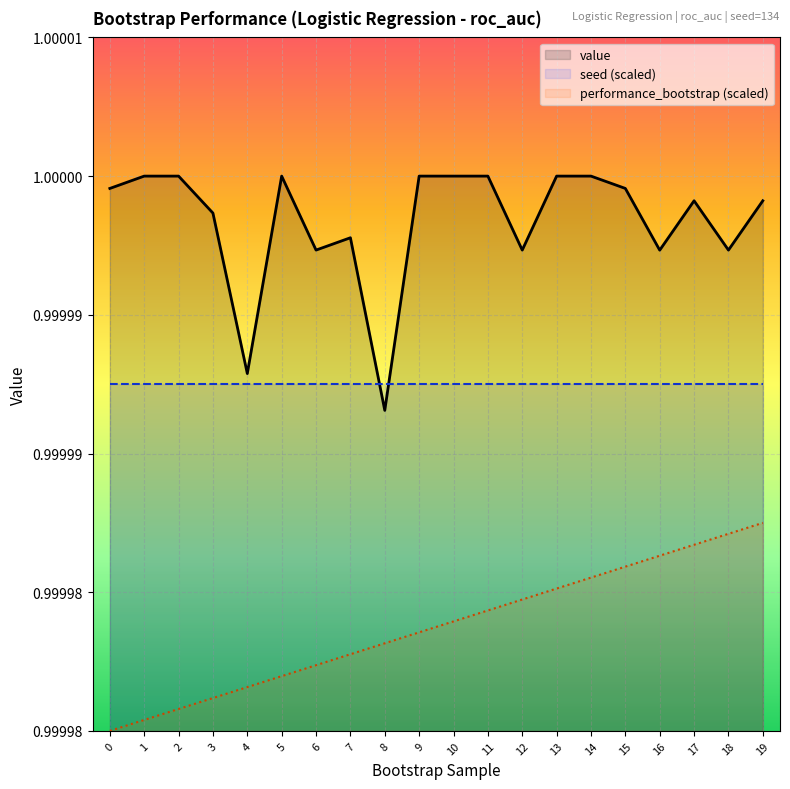

Reading left to right, what are all the values shown in this chart?

value: 0=1.0	1=1.0	2=1.0	3=1.0	4=1.0	5=1.0	6=1.0	7=1.0	8=1.0	9=1.0	10=1.0	11=1.0	12=1.0	13=1.0	14=1.0	15=1.0	16=1.0	17=1.0	18=1.0	19=1.0
performance_bootstrap: 0=1.0	1=1.0	2=1.0	3=1.0	4=1.0	5=1.0	6=1.0	7=1.0	8=1.0	9=1.0	10=1.0	11=1.0	12=1.0	13=1.0	14=1.0	15=1.0	16=1.0	17=1.0	18=1.0	19=1.0